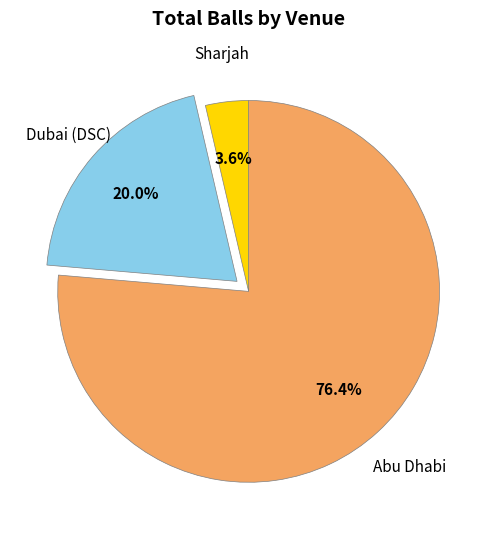

How much of the chart is everything except Sharjah?

96.4%